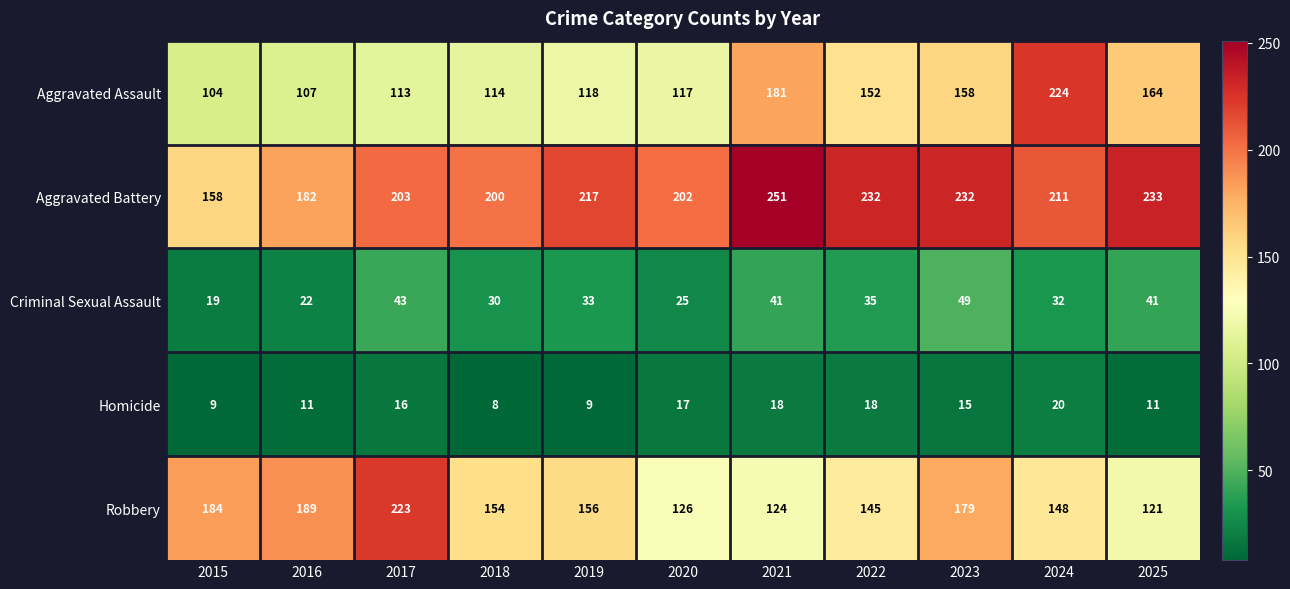

Rank the series by their maximum value, from highest to lowest.

Aggravated Battery, Aggravated Assault, Robbery, Criminal Sexual Assault, Homicide